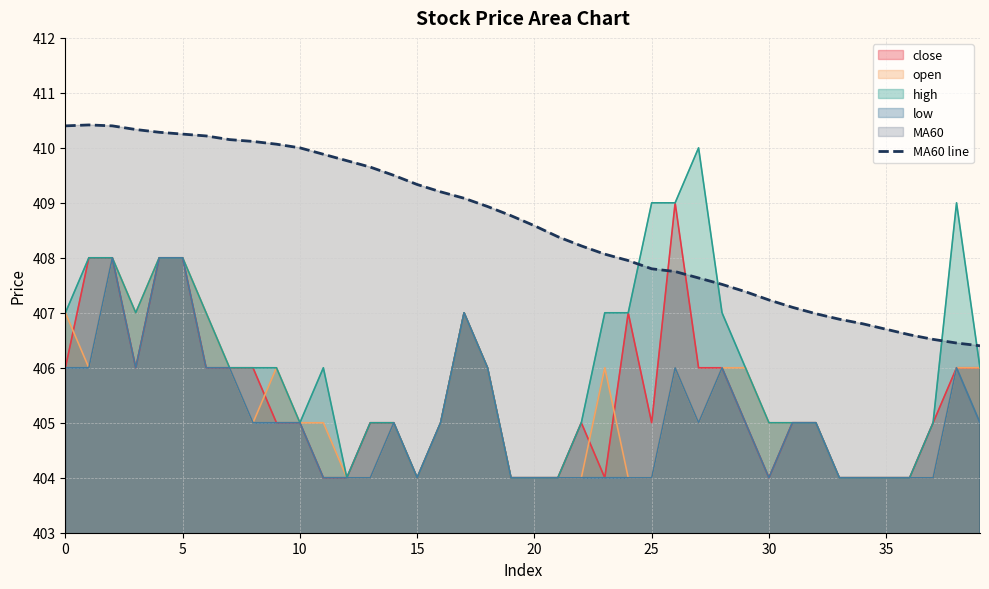

What is the minimum value shown in the chart?

404.0